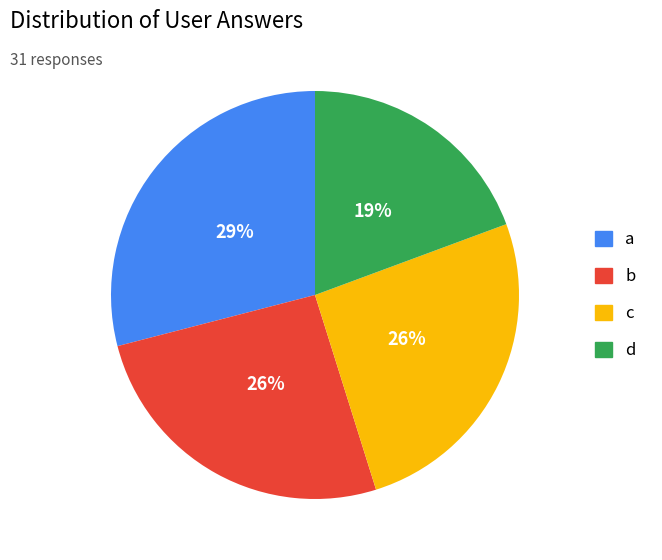

Combined, do a and c account for over 50%?

Yes